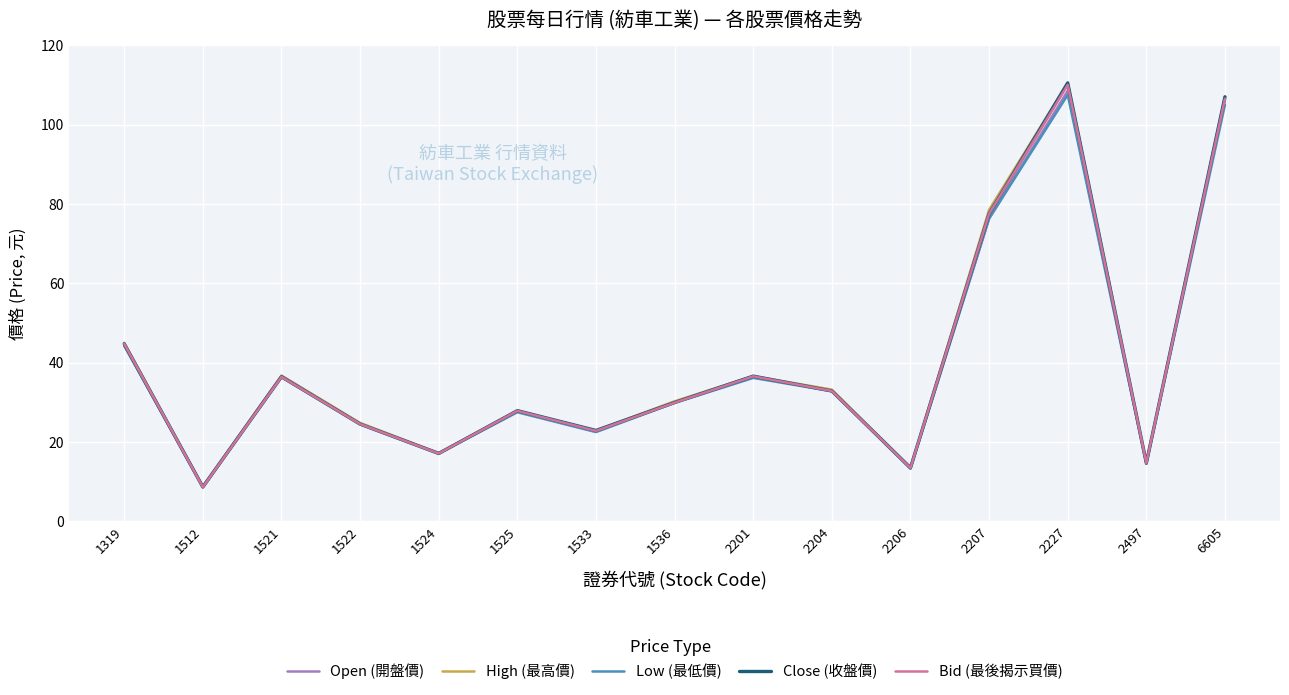

How many lines are shown in the chart?

5